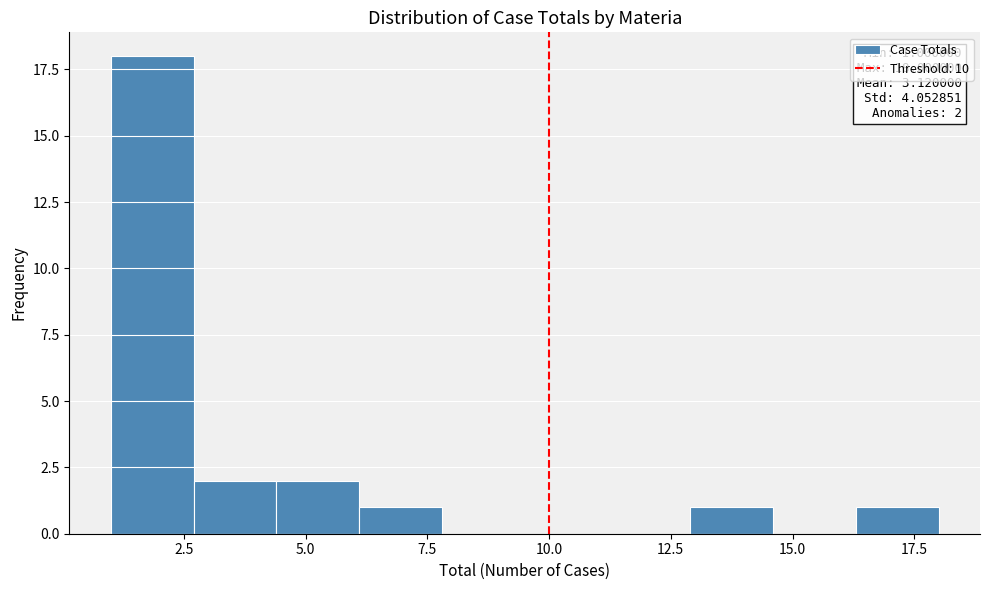

Read against the x-axis, roughly where is the centre of the tallest bar?

2.0